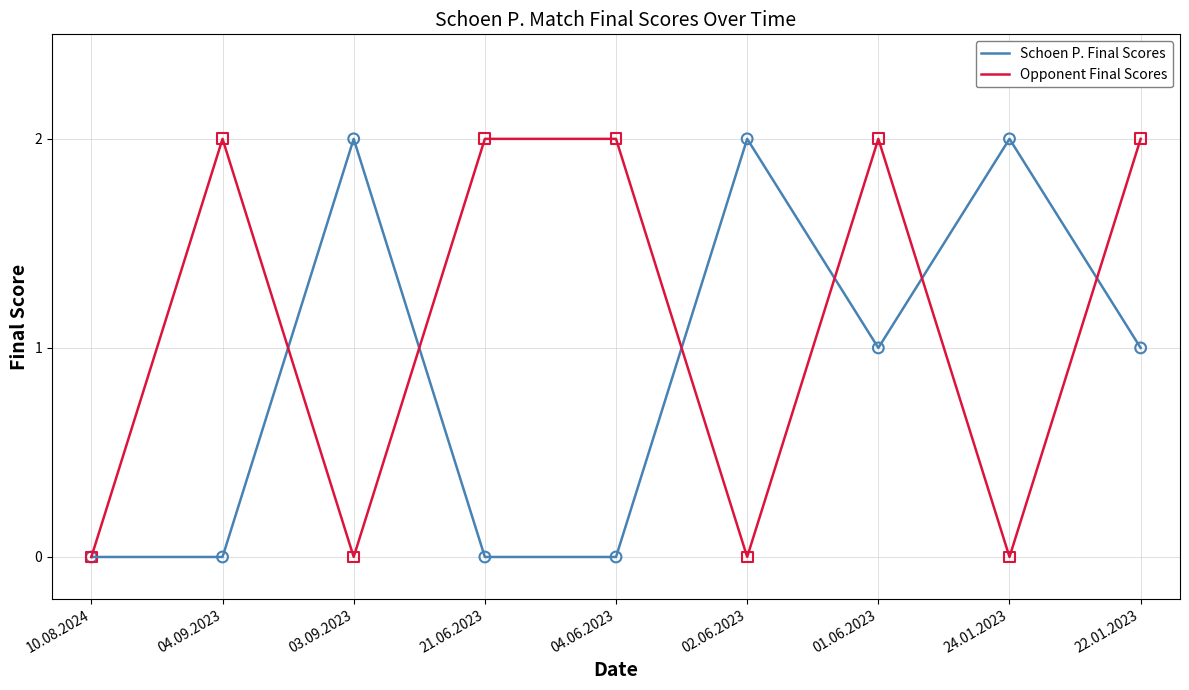

Between 10.08.2024 and 22.01.2023, which series saw the biggest shift?

Opponent Final Scores